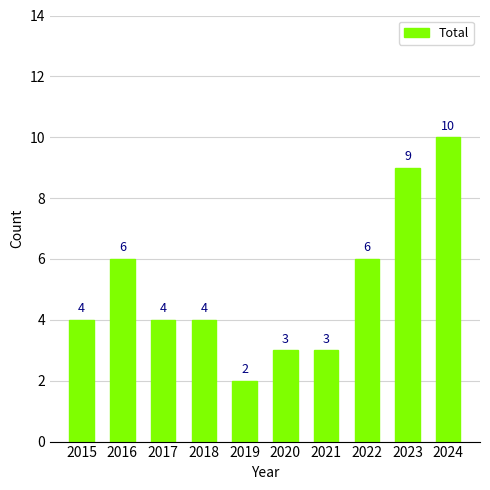

Between 2018 and 2023, which is larger?

2023